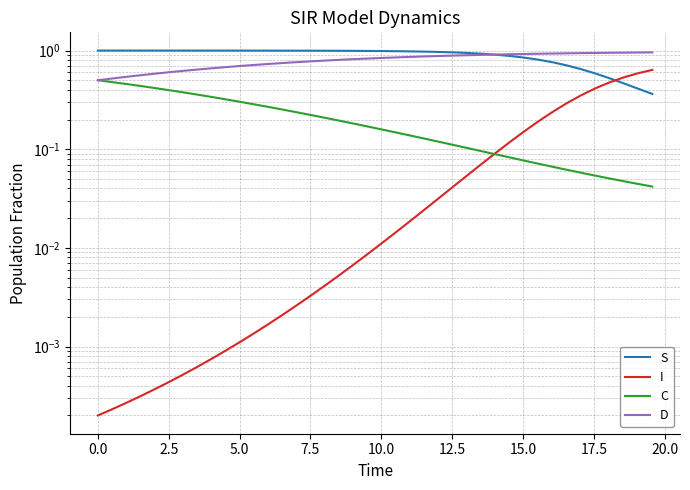

Does the chart have visible grid lines?

Yes